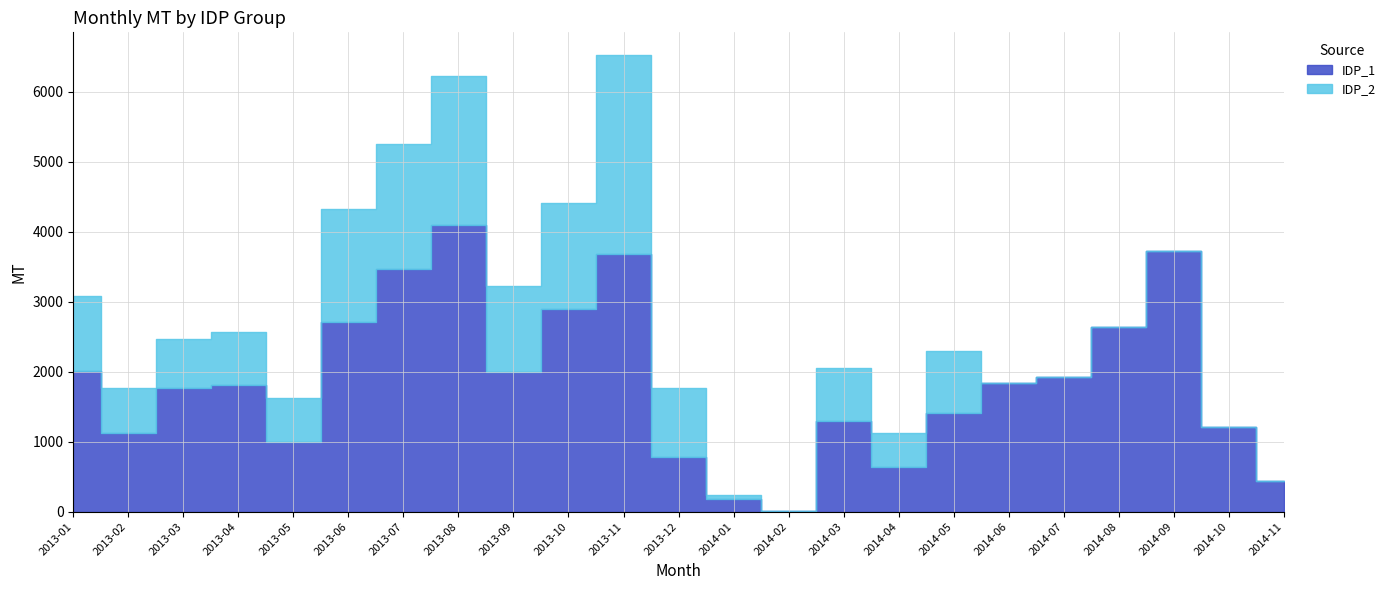

Rank the series at 2013-01 from lowest to highest value.

IDP_2, IDP_1